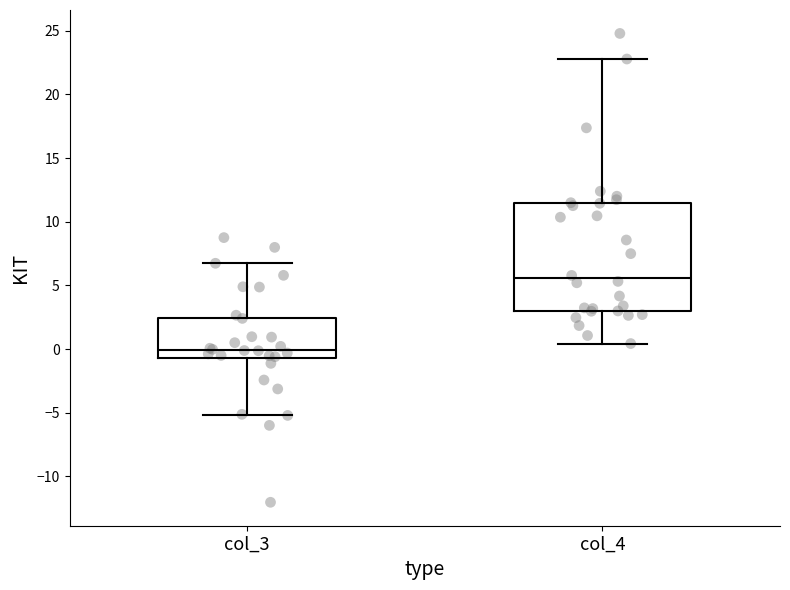

Comparing the boxes themselves (not the whiskers), which one is the tallest?

col_4